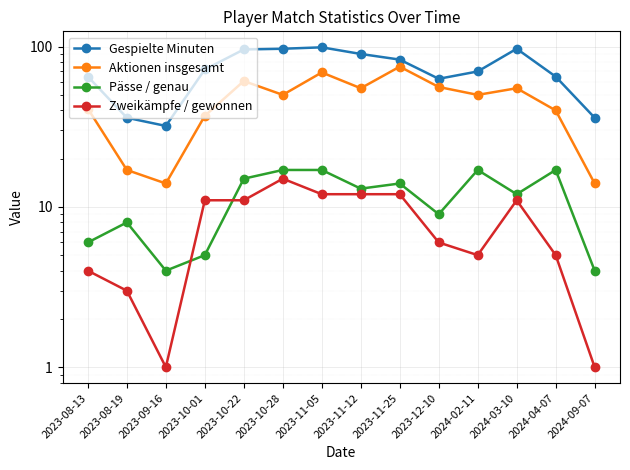

Reading left to right, what are all the values shown in this chart?

Gespielte Minuten: 65	36	32	72	96	97	99	90	83	63	70	97	65	36
Aktionen insgesamt: 41	17	14	37	61	50	69	55	75	56	50	55	40	14
Pässe / genau: 6	8	4	5	15	17	17	13	14	9	17	12	17	4
Zweikämpfe / gewonnen: 4	3	1	11	11	15	12	12	12	6	5	11	5	1